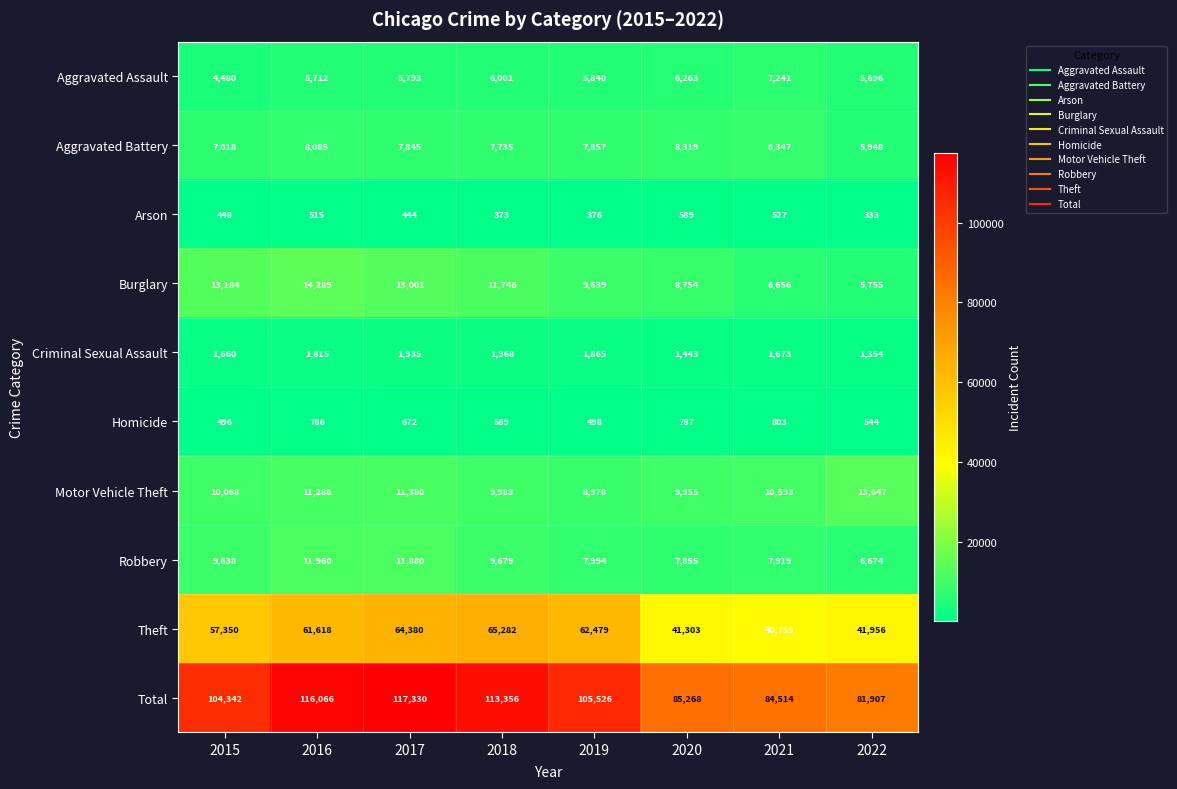

The value of Criminal Sexual Assault at 2021 is 1673. True or false?

True